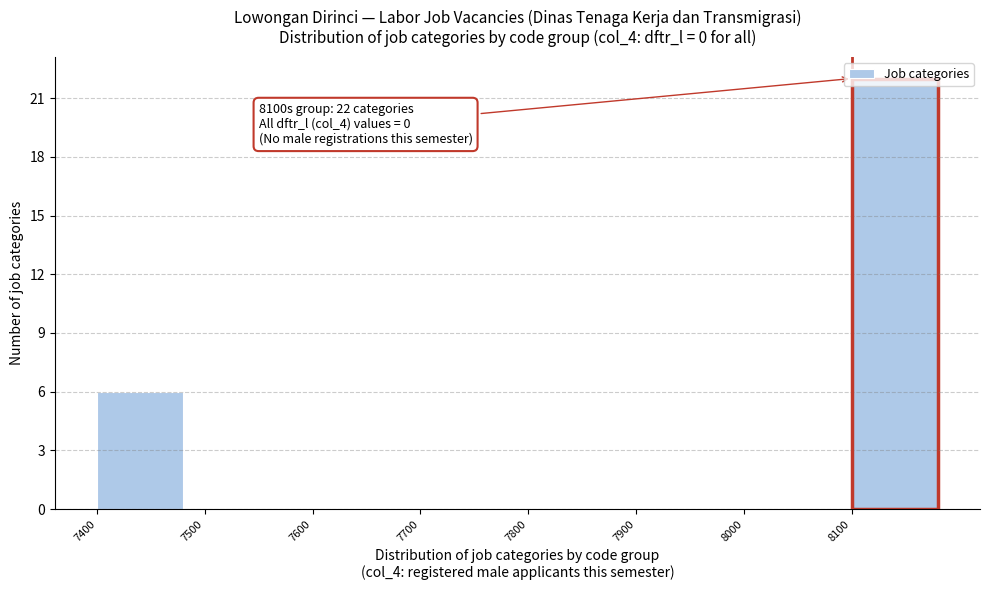

Over which range of the x-axis is the bar tallest?

8100 to 8200